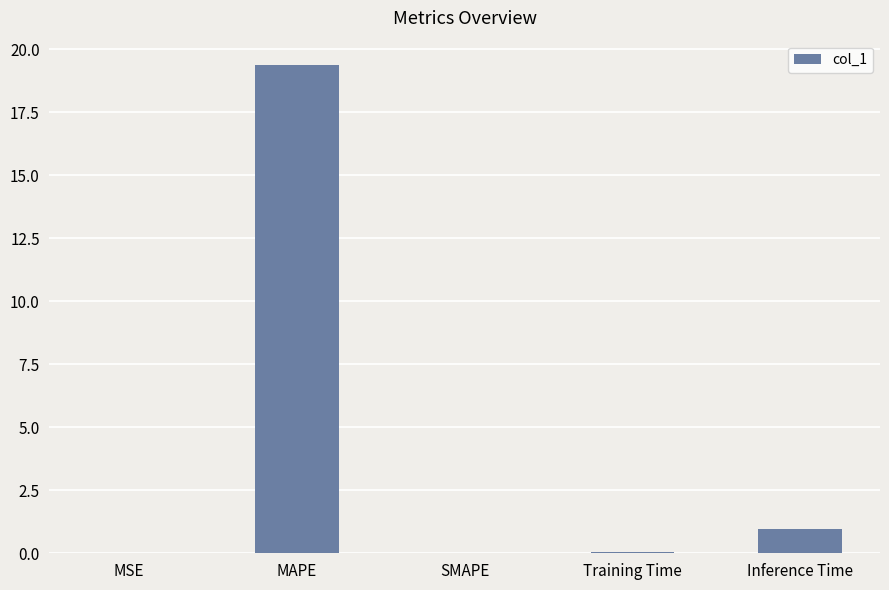

Where is the data nearest to the value 9?

Inference Time